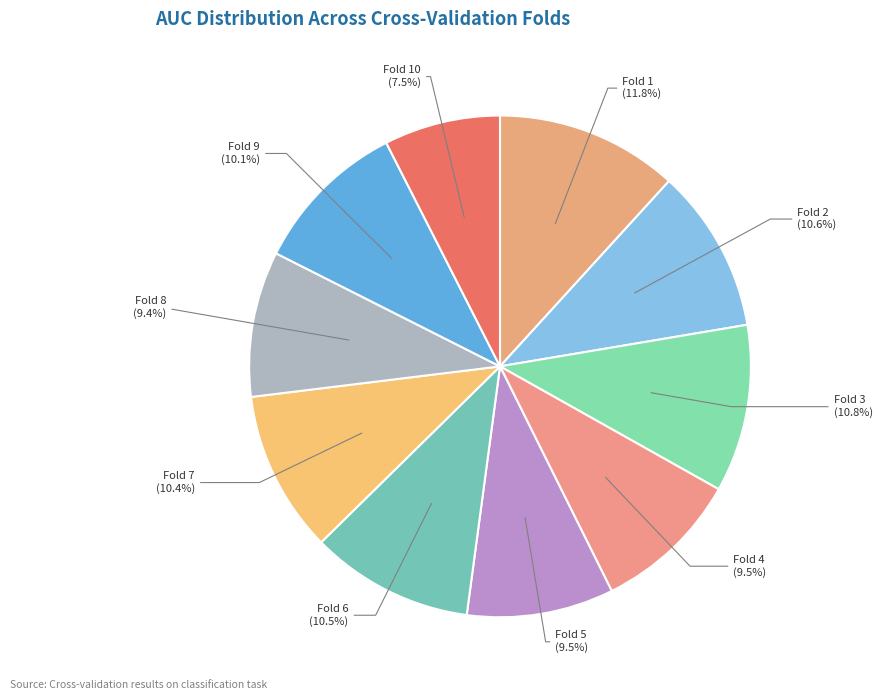

How many slices are in this pie chart?

10